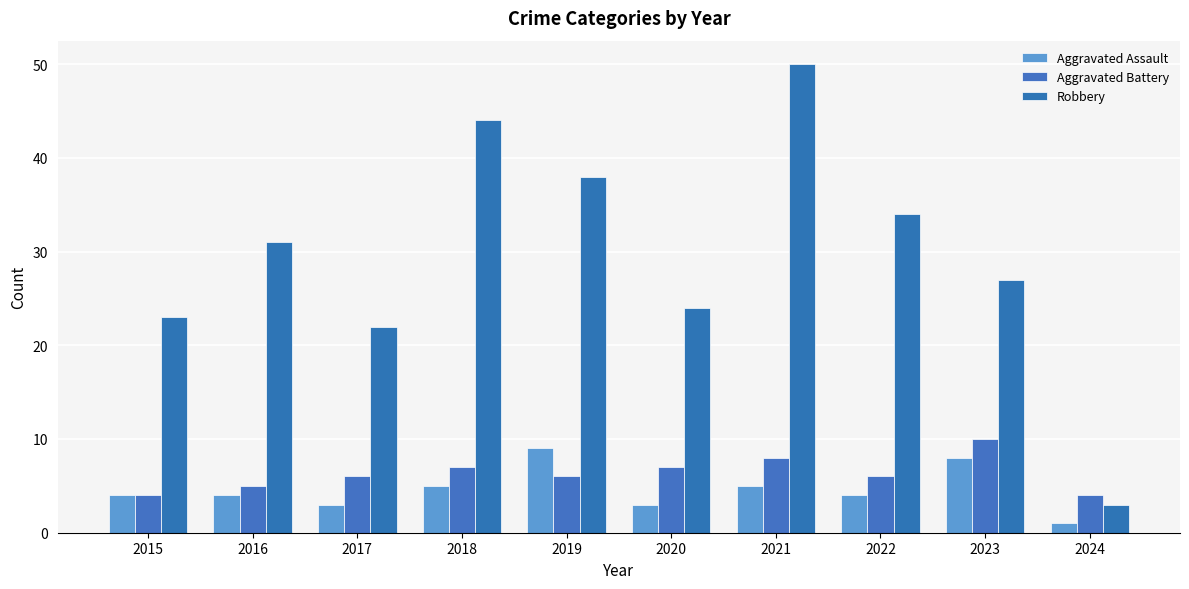

At which category does the chart reach its peak across all series?

2021